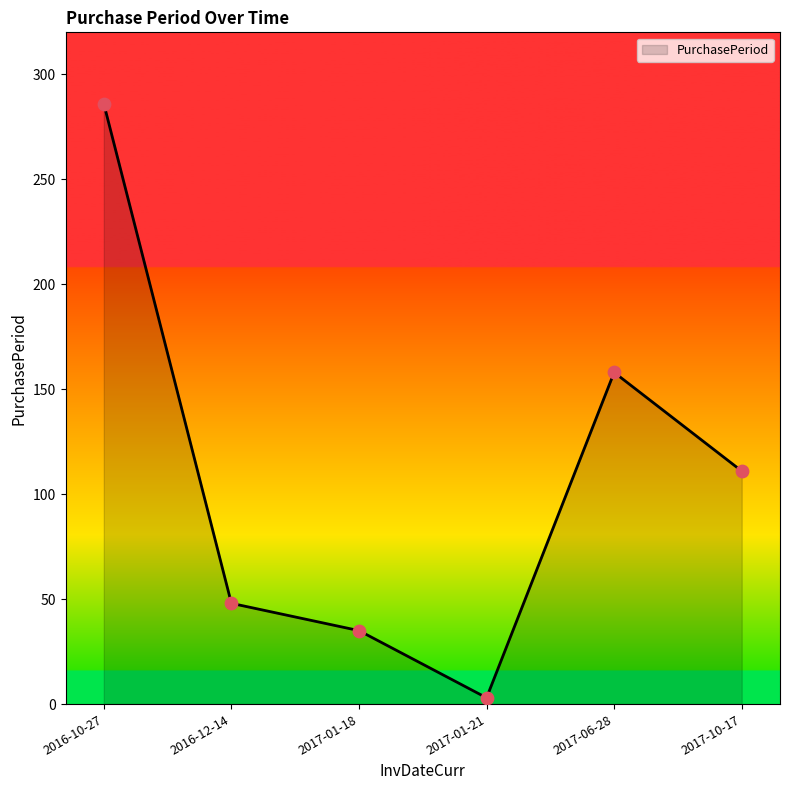

What is the change in value from 2017-01-18 to 2017-06-28?

+123